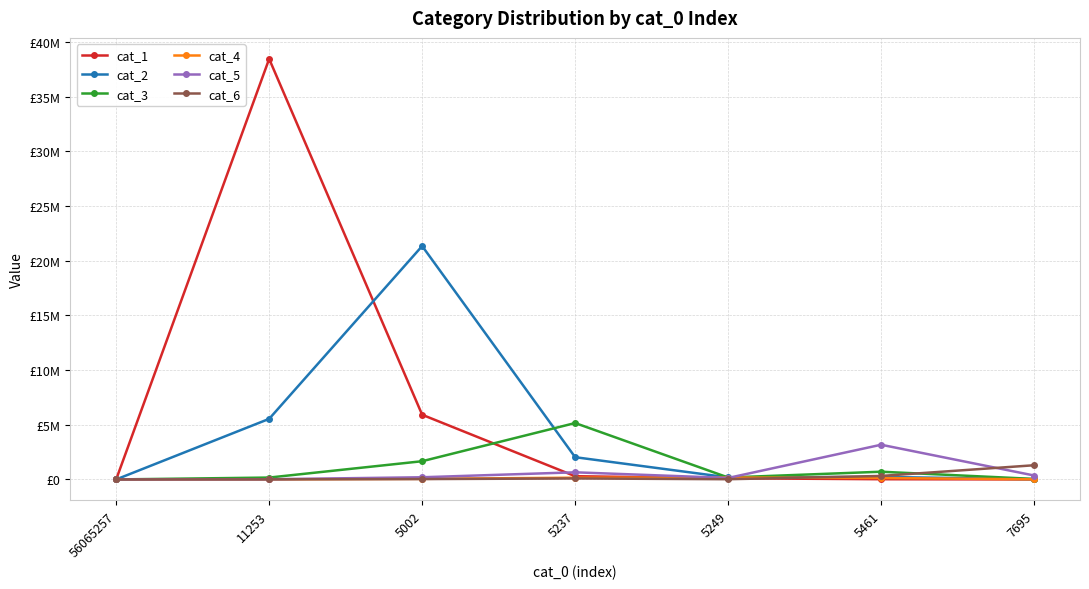

What is the label of the 4th point from the right?

5237